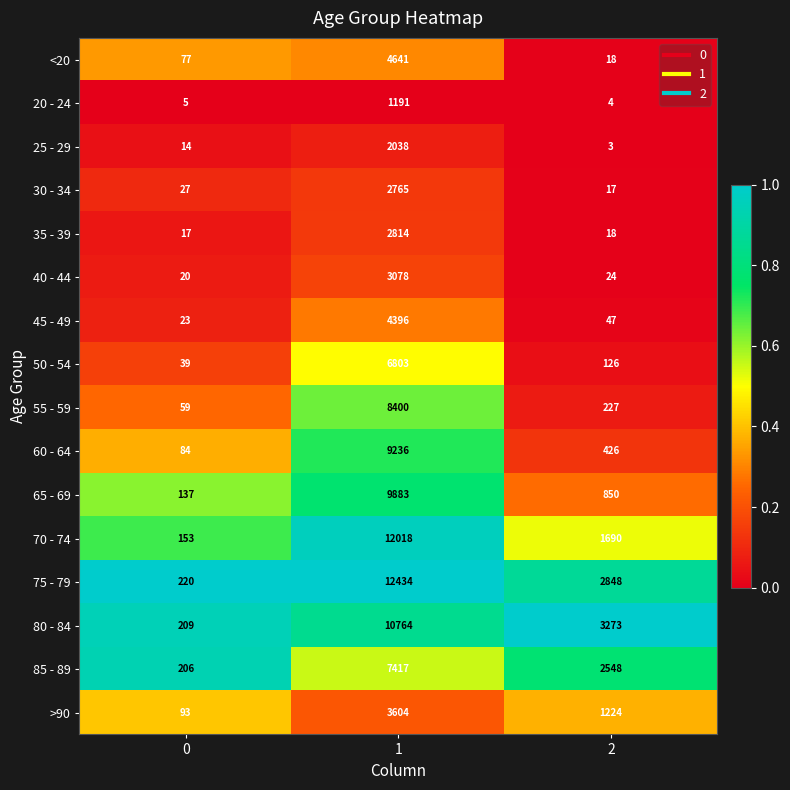

Rank the series by their maximum value, from lowest to highest.

20 - 24, 25 - 29, 30 - 34, 35 - 39, 40 - 44, >90, 45 - 49, <20, 50 - 54, 85 - 89, 55 - 59, 60 - 64, 65 - 69, 80 - 84, 70 - 74, 75 - 79